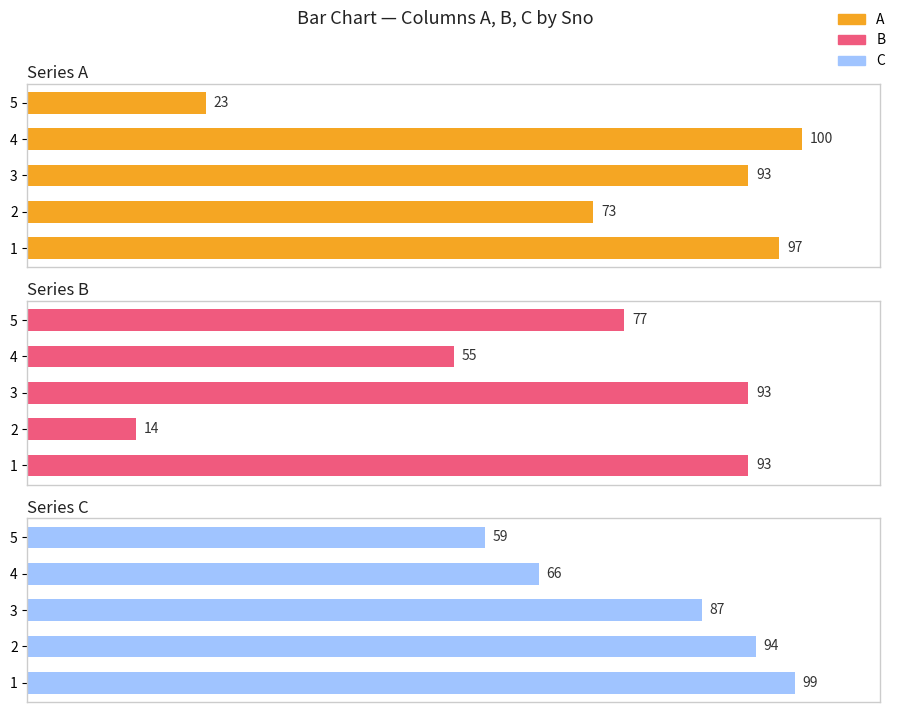

How many values in the B series are below 77?

2